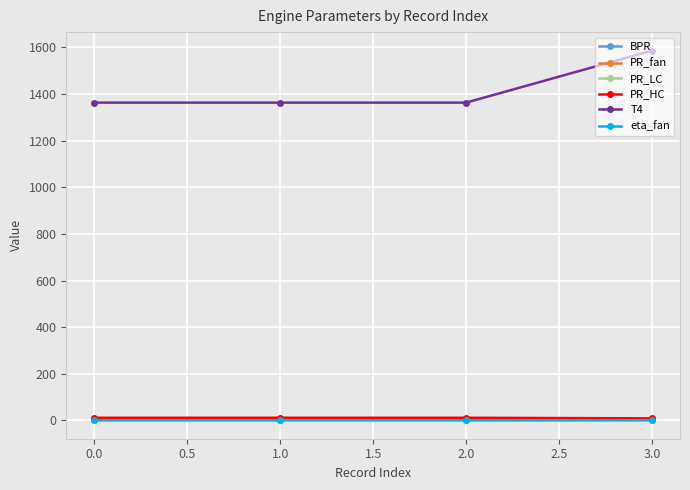

How many lines are shown in the chart?

6